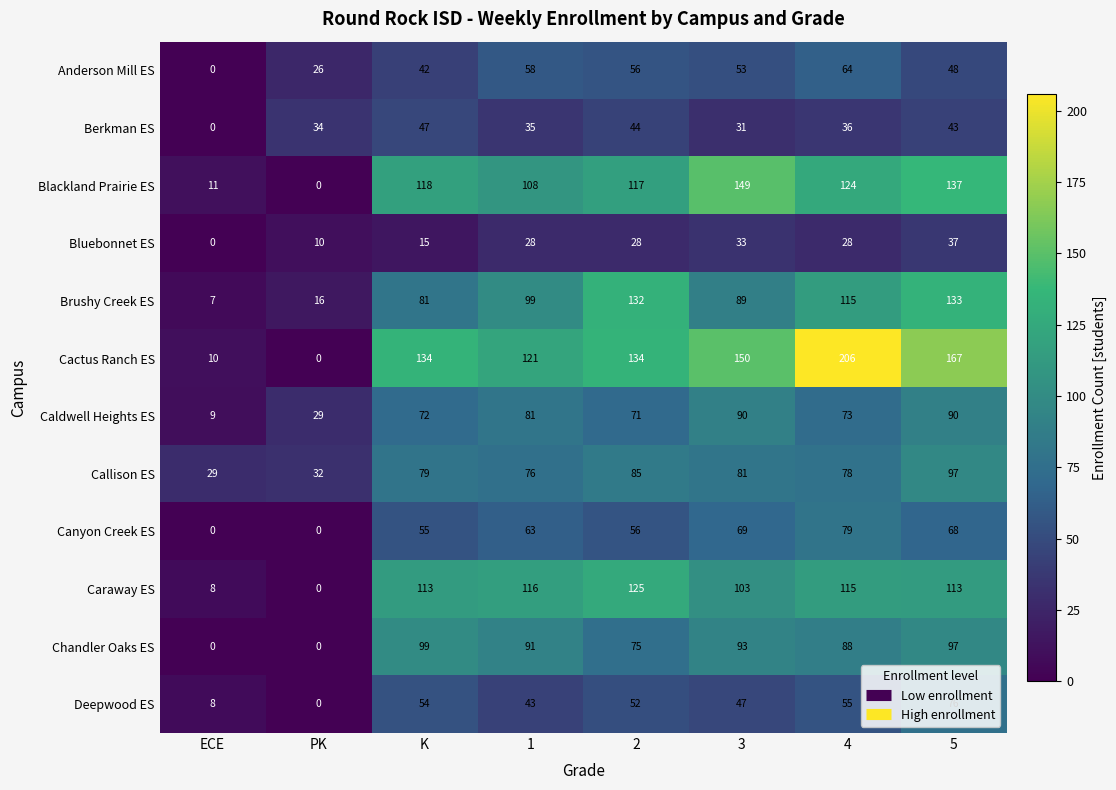

What is the difference between the highest and lowest values at ECE?

29